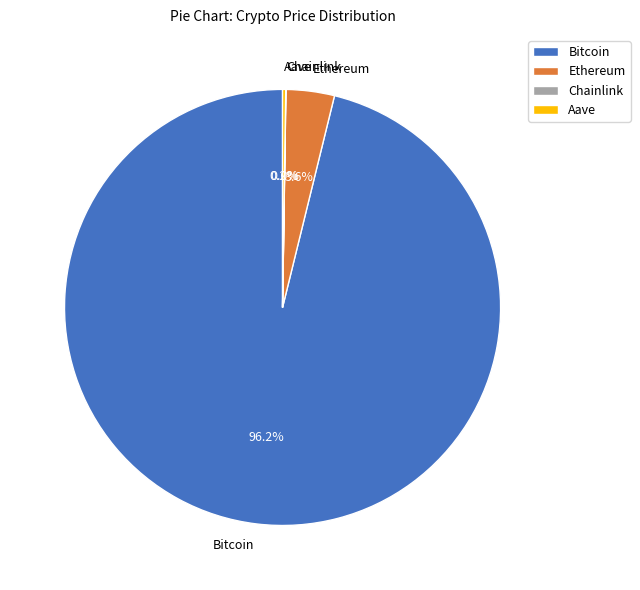

Does Bitcoin represent more than half of the total?

Yes